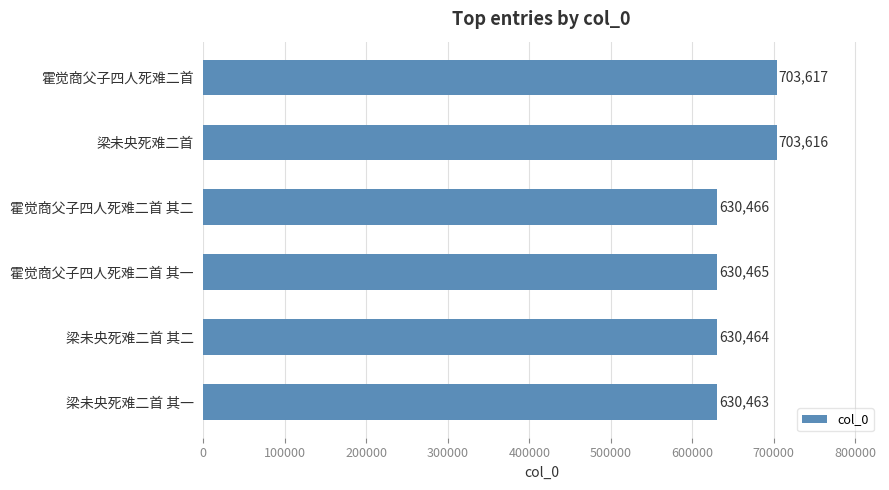

Reading bottom to top, extract all data points from this chart.

630463	630464	630465	630466	703616	703617